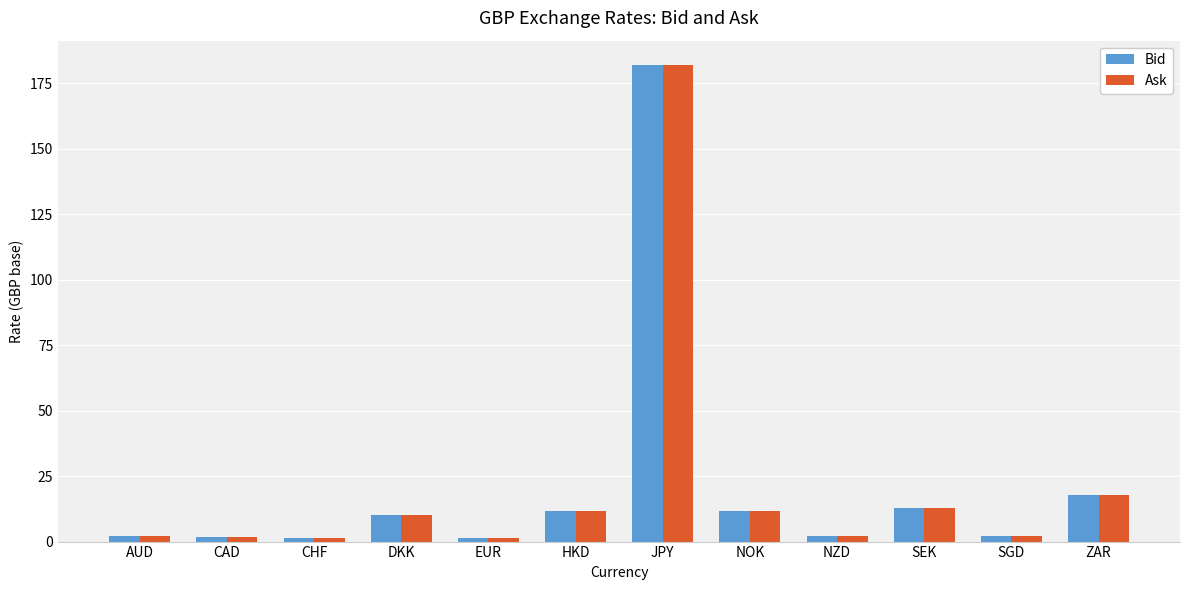

The Ask series shows 11.3 at ZAR. True or false?

False